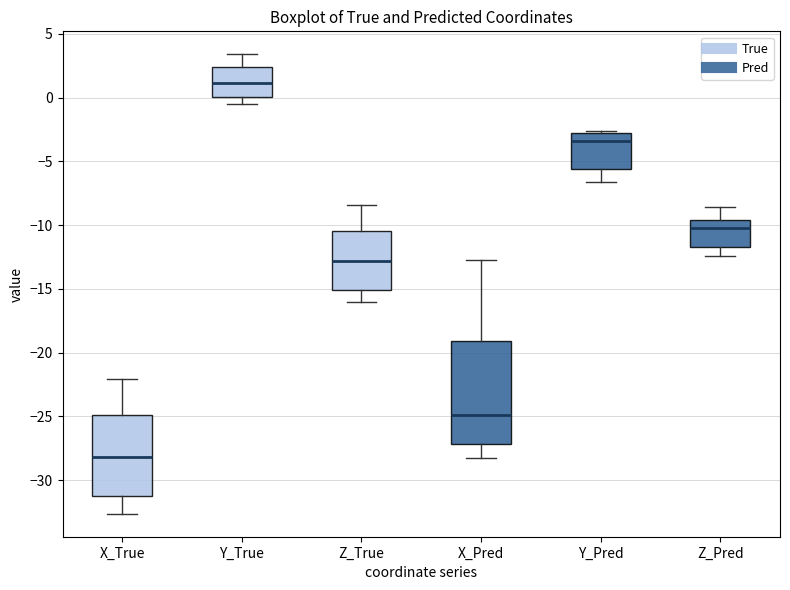

Which box has the lowest median line?

X_True